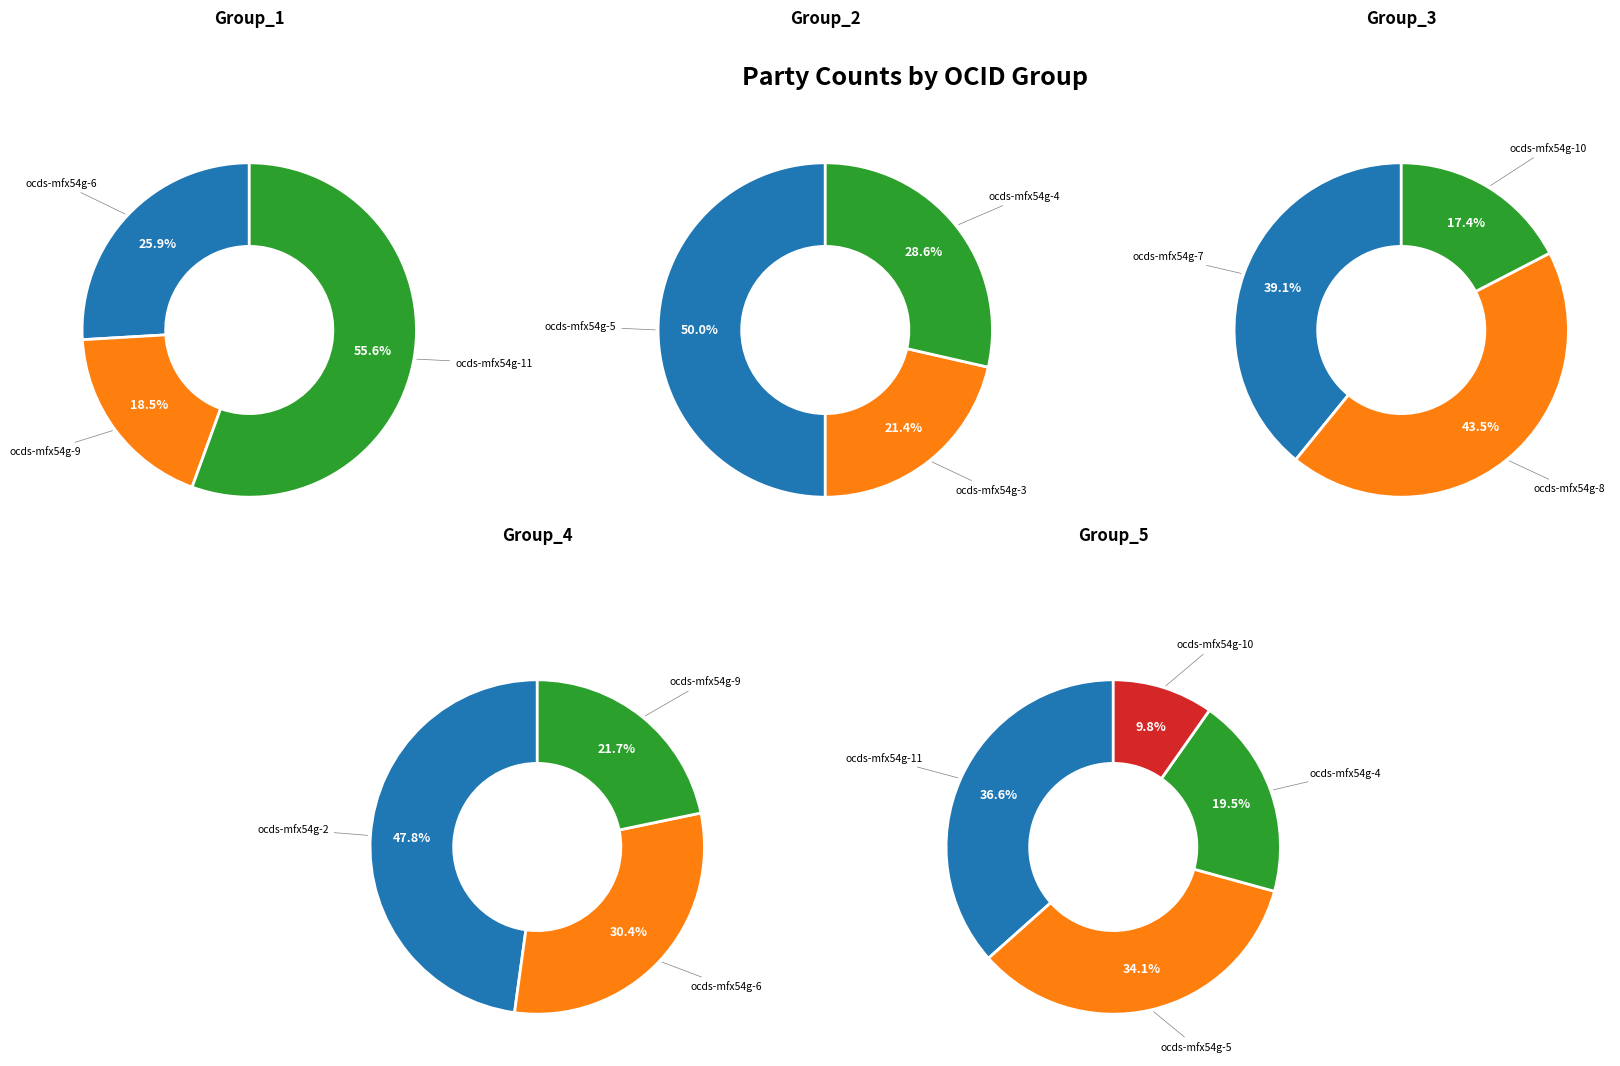

Which category has the biggest portion of the pie?

ocds-mfx54g-11